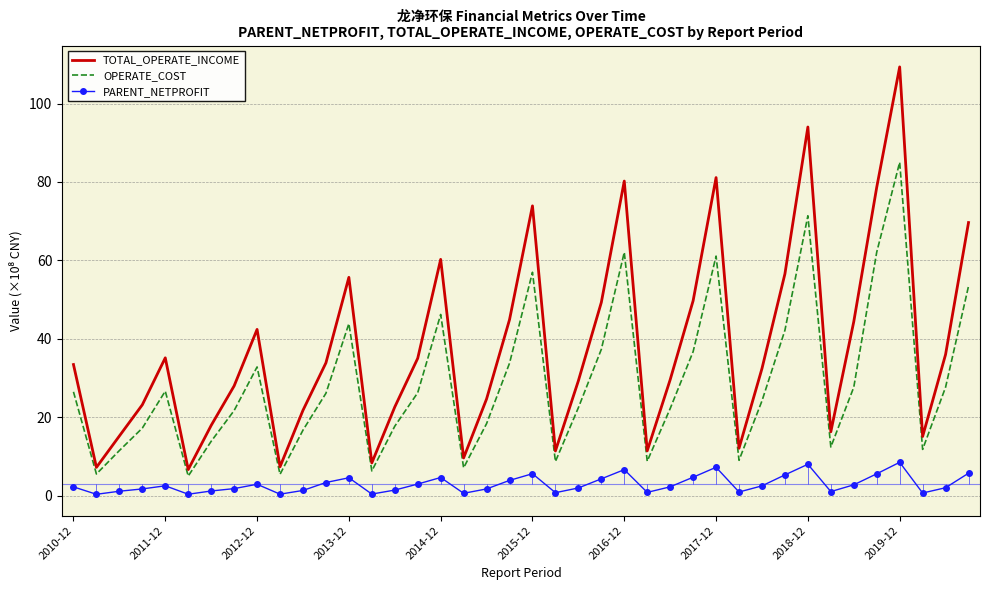

Reading right to left, list all the values displayed in this chart.

TOTAL_OPERATE_INCOME: 69.7	36.0	15.1	109.4	78.6	44.4	16.3	94.0	56.6	32.4	12.1	81.1	49.7	29.6	11.4	80.2	49.3	29.3	11.4	73.9	44.9	24.7	9.6	60.3	35.0	22.6	8.4	55.7	33.9	21.8	7.4	42.4	28.0	17.9	6.7	35.2	23.2	15.2	7.2	33.4
OPERATE_COST: 53.4	27.7	11.8	85.0	62.1	27.7	12.4	71.4	42.2	24.2	9.0	61.1	36.7	22.2	8.8	62.1	37.3	22.4	8.7	57.0	33.8	18.4	7.1	46.2	26.3	17.7	6.3	43.9	26.1	16.7	5.4	32.8	21.7	13.9	5.0	26.7	17.2	11.5	5.5	26.5
PARENT_NETPROFIT: 5.7	2.0	0.7	8.5	5.6	2.8	1.0	8.0	5.3	2.5	0.9	7.2	4.7	2.3	0.8	6.6	4.3	2.0	0.8	5.6	3.9	1.7	0.6	4.6	3.0	1.4	0.4	4.6	3.4	1.3	0.4	2.9	1.8	1.2	0.4	2.5	1.7	1.1	0.4	2.2